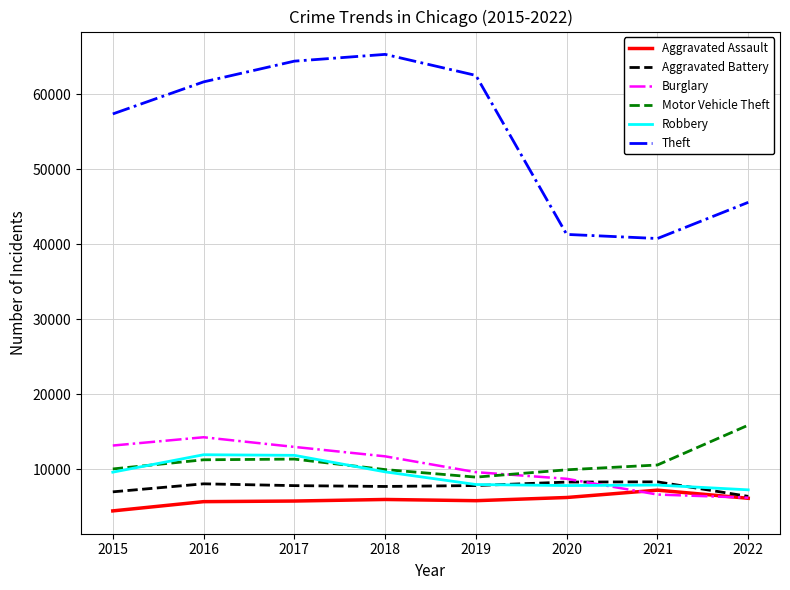

Between 2015 and 2017, which series saw the biggest shift?

Theft